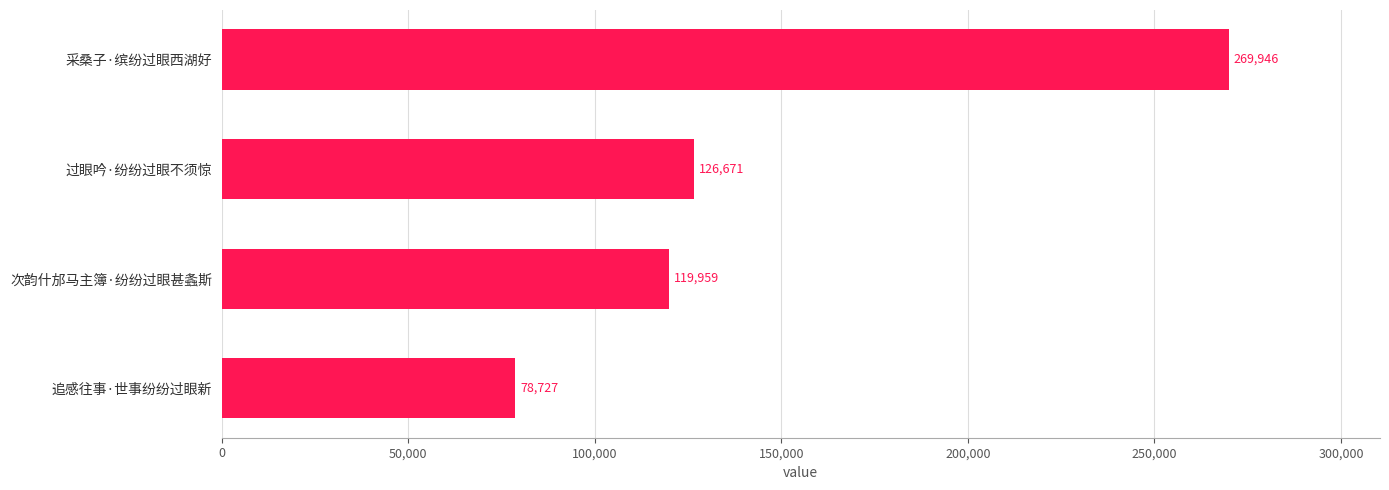

Approximately how many times larger is the value at 次韵什邡马主簿·纷纷过眼甚螽斯 compared to 追感往事·世事纷纷过眼新?

1.5